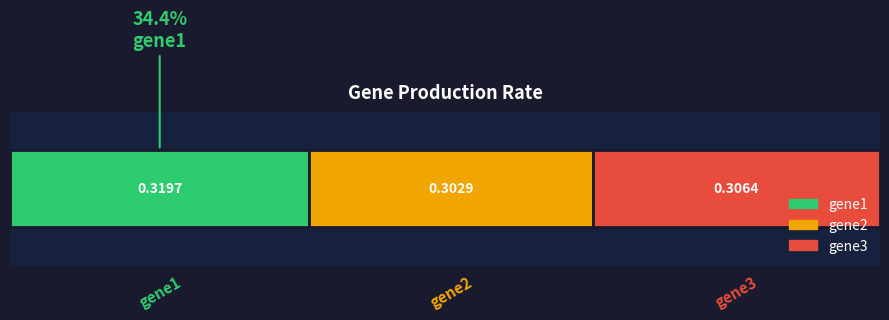

What is the value of the 1st bar from the left?

0.3